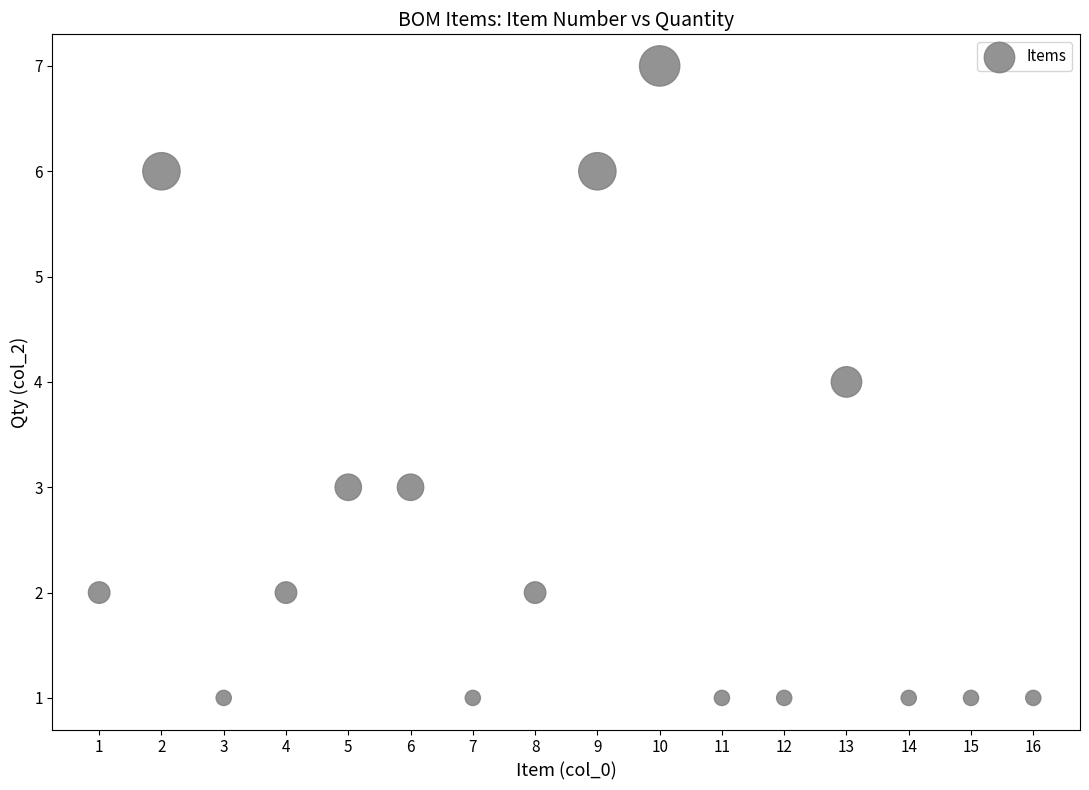

What is the range of X values (max minus min)?

15